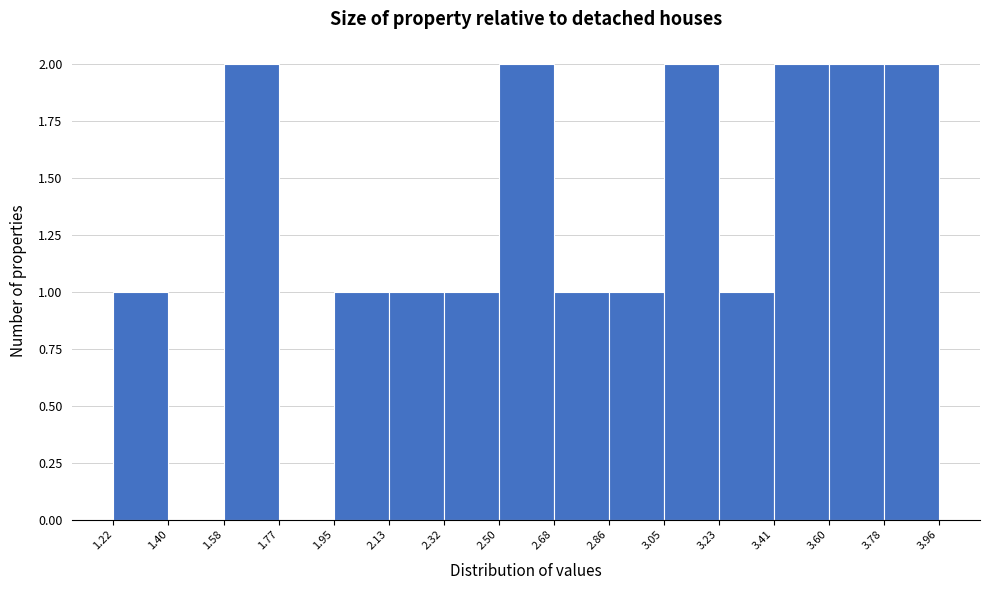

How tall is the bar that spans 3.60 to 3.78 on the x-axis? The values are not printed on the chart, so give them approximately, as read against the axis.

2